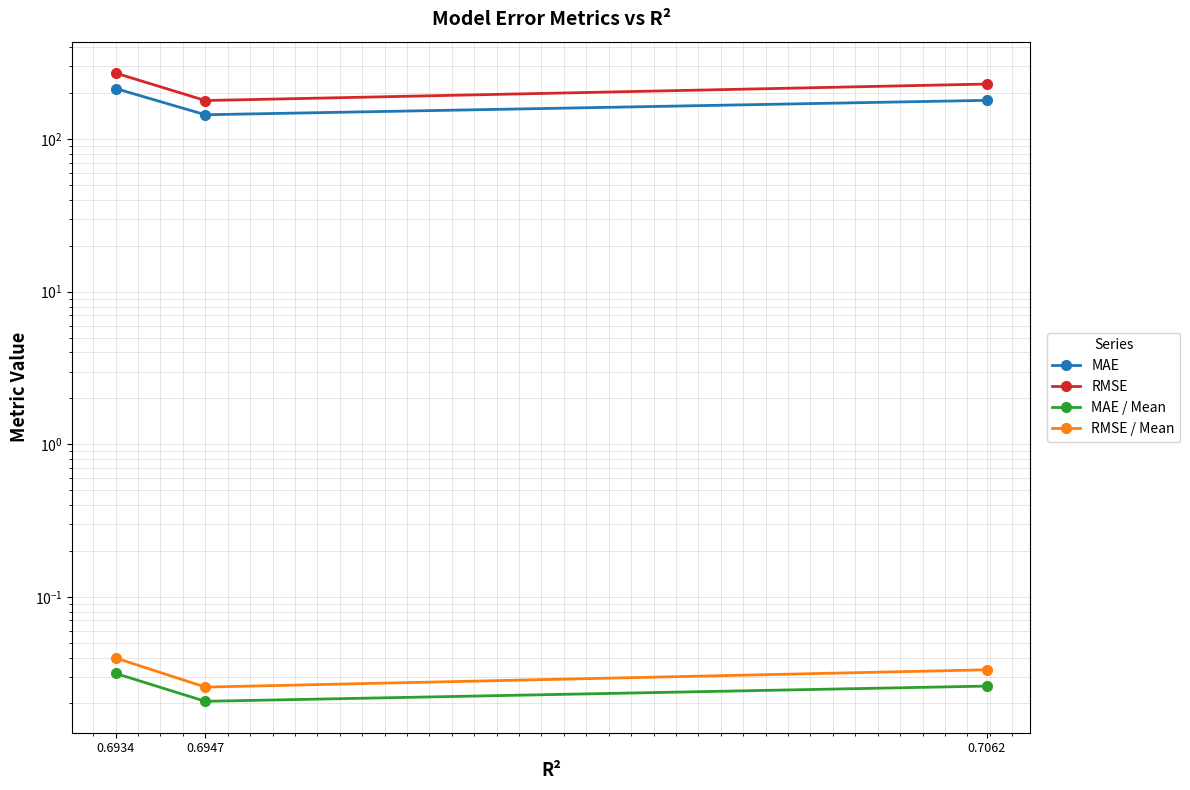

Reading left to right, list all the values displayed in this chart.

MAE: 0.6934=214.9	0.6947=144.6	0.7062=179.7
RMSE: 0.6934=271.3	0.6947=179.2	0.7062=229.9
MAE / Mean: 0.6934=0.0	0.6947=0.0	0.7062=0.0
RMSE / Mean: 0.6934=0.0	0.6947=0.0	0.7062=0.0